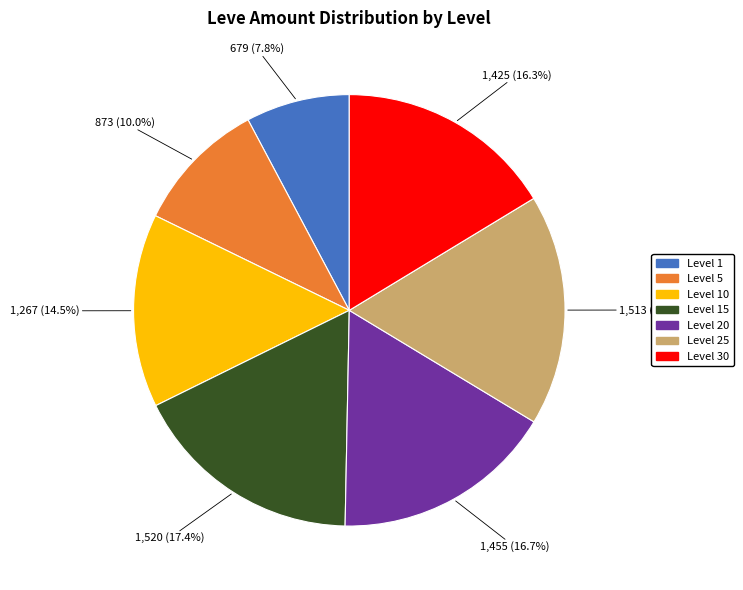

Does any single category account for the majority?

No